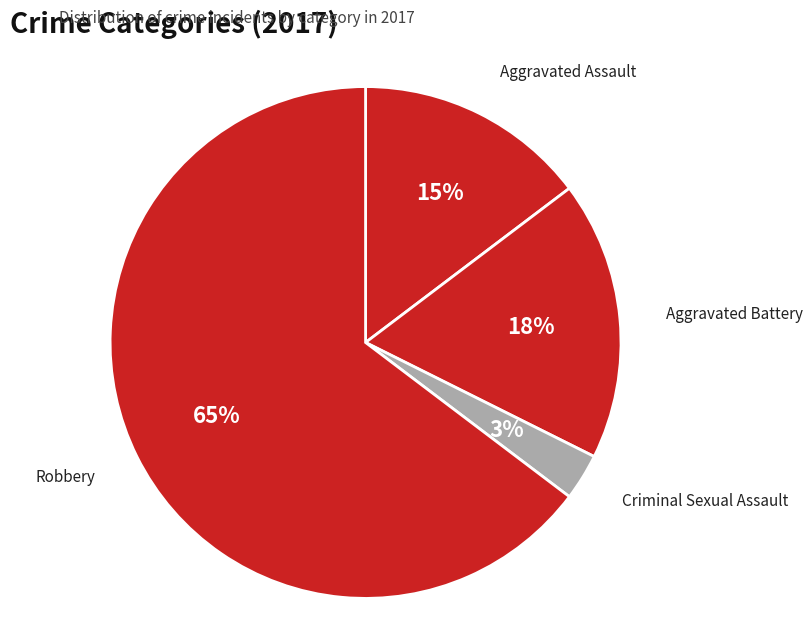

Approximately how many times larger is the value at Criminal Sexual Assault compared to Aggravated Battery?

0.2